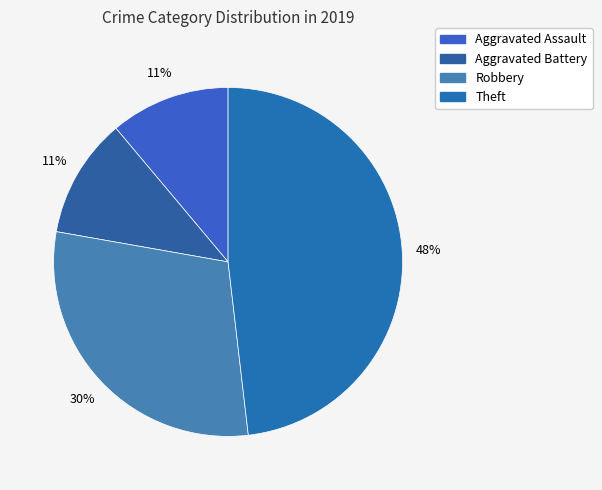

Count the number of slices in the pie.

4